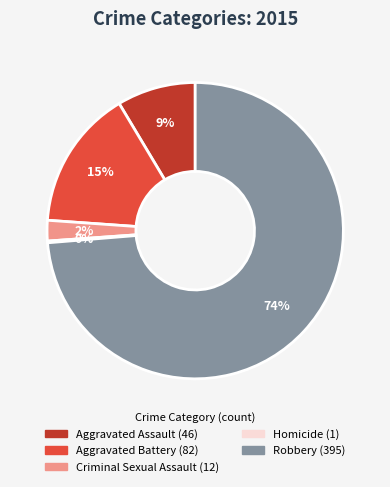

Which category accounts for the majority?

Robbery